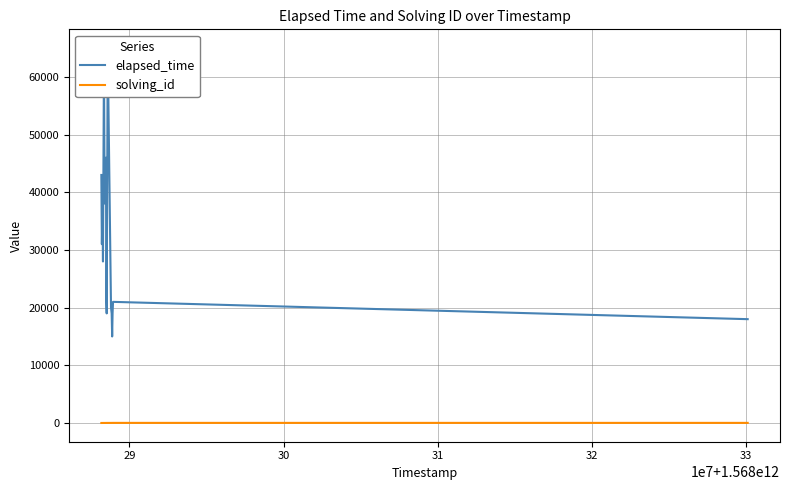

True or false: solving_id has more than 1 points higher than both neighbors.

False